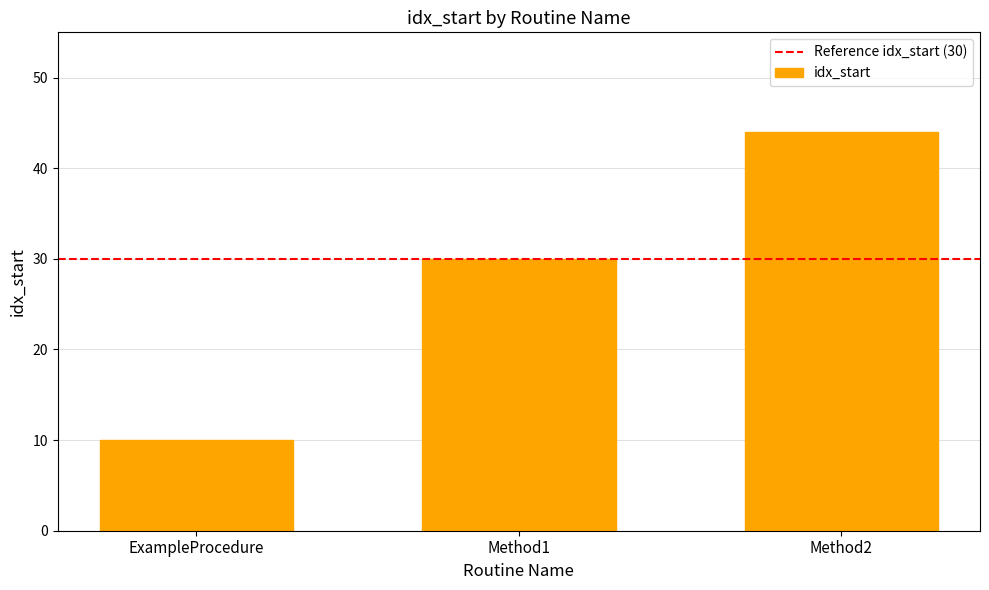

Does the chart contain any negative values?

No